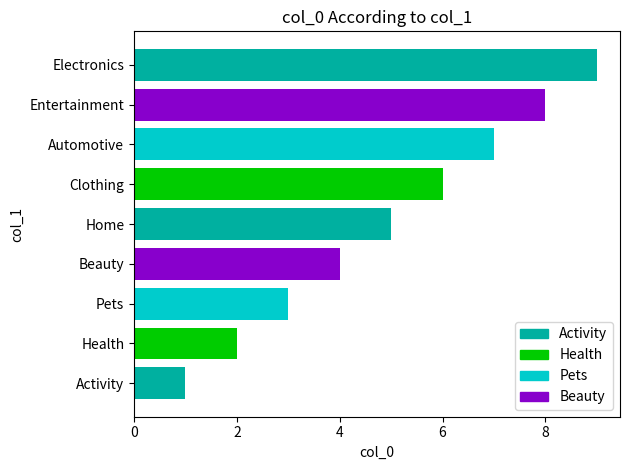

Read the value at Electronics.

9